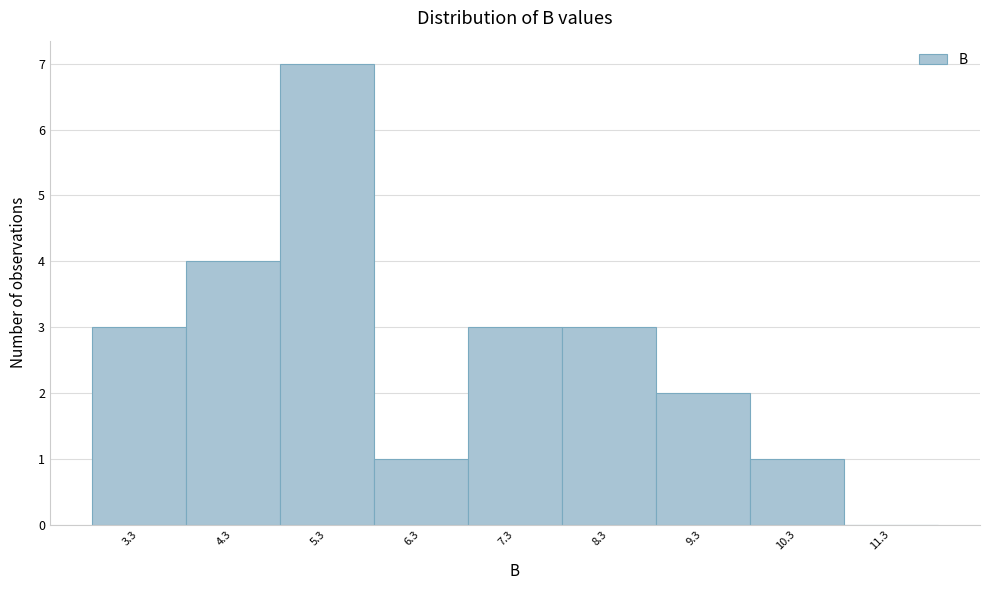

Reading left to right, what are all the values shown in this chart?

3.3=3	4.3=4	5.3=7	6.3=1	7.3=3	8.3=3	9.3=2	10.3=1	11.3=0